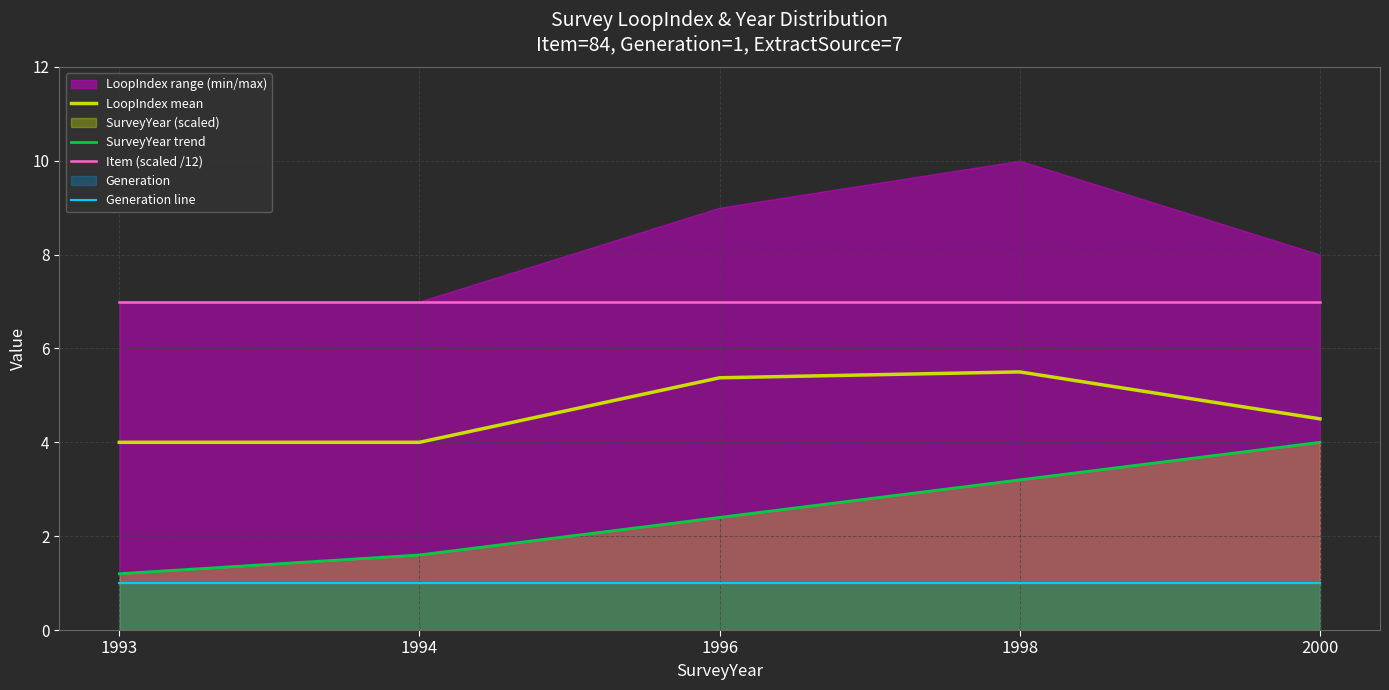

What is the total value across all series at 2000?

16.5